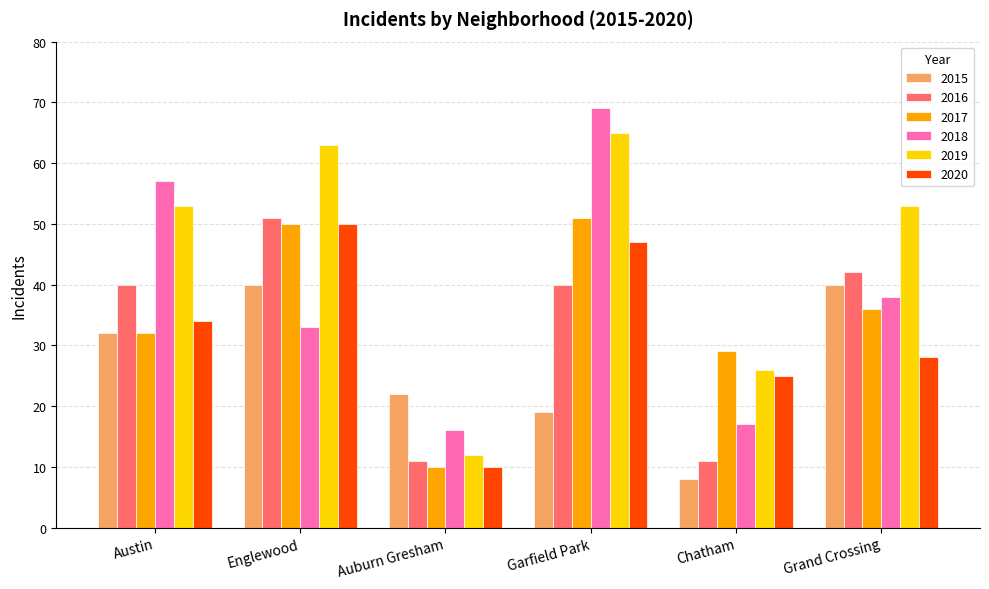

What is the difference between the maximum and second lowest values in the 2019 series?

39